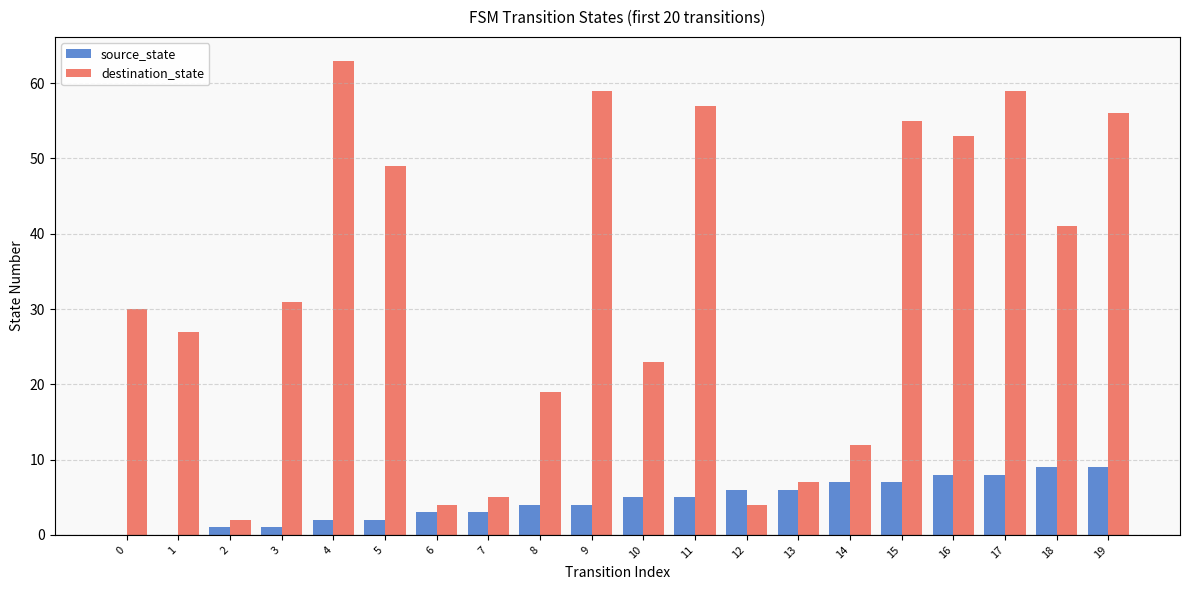

Reading right to left, what are all the values shown in this chart?

source_state: 19=9	18=9	17=8	16=8	15=7	14=7	13=6	12=6	11=5	10=5	9=4	8=4	7=3	6=3	5=2	4=2	3=1	2=1	1=0	0=0
destination_state: 19=56	18=41	17=59	16=53	15=55	14=12	13=7	12=4	11=57	10=23	9=59	8=19	7=5	6=4	5=49	4=63	3=31	2=2	1=27	0=30